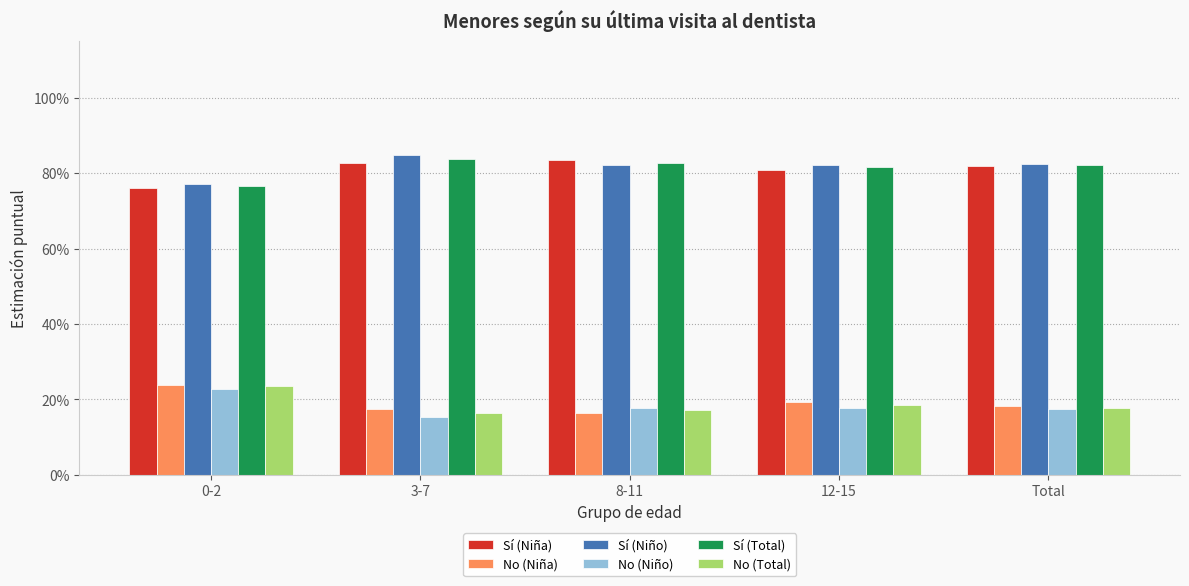

What is the approximate value of No (Niña) at Total?

0.2